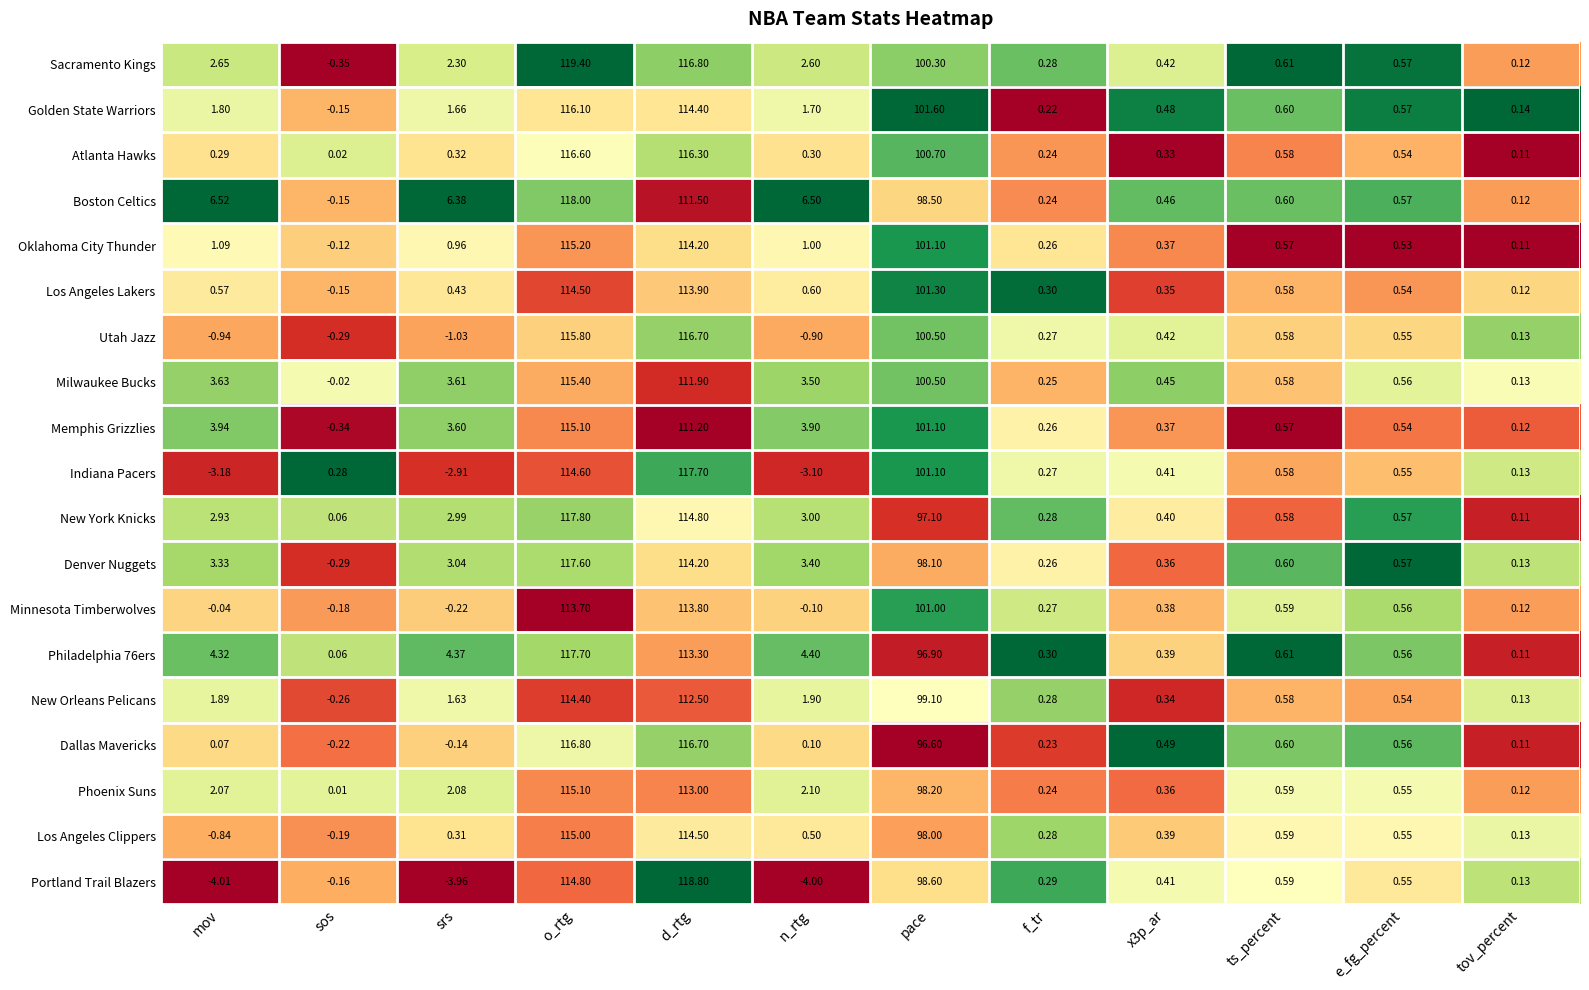

At which label does Minnesota Timberwolves first exceed 0?

o_rtg